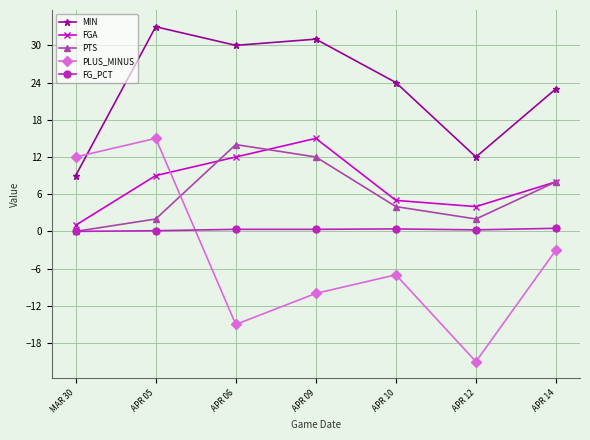

True or false: FG_PCT and MIN cross at least once.

False